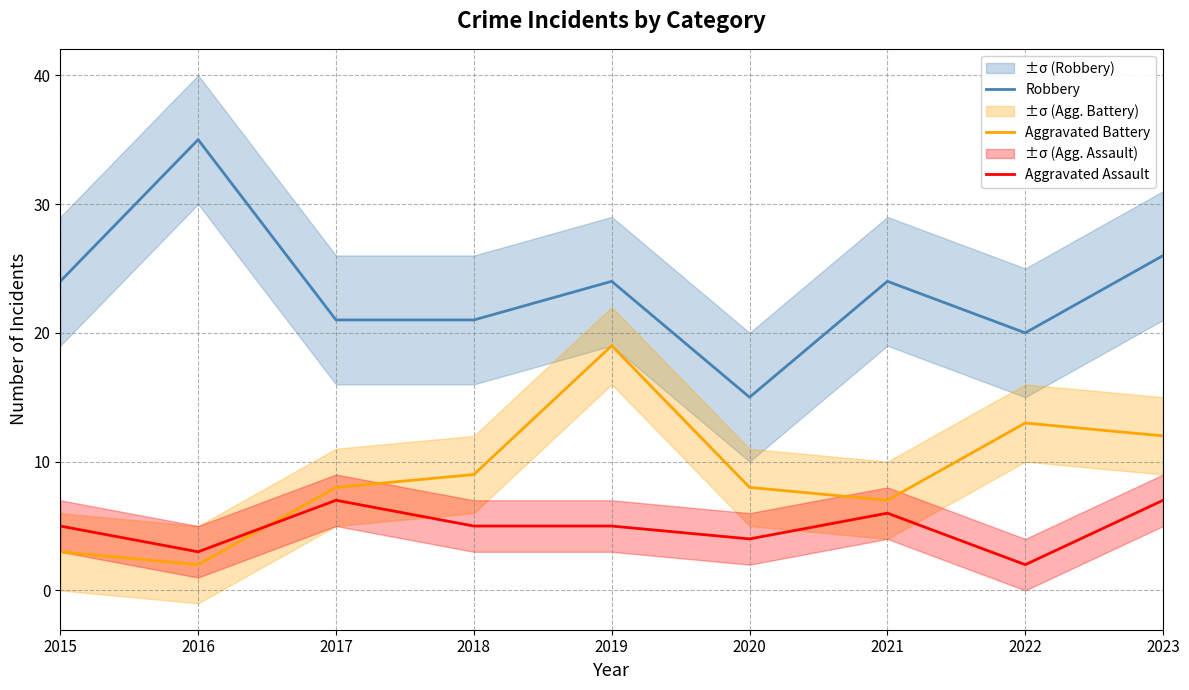

True or false: Robbery and Aggravated Battery cross at least once.

False